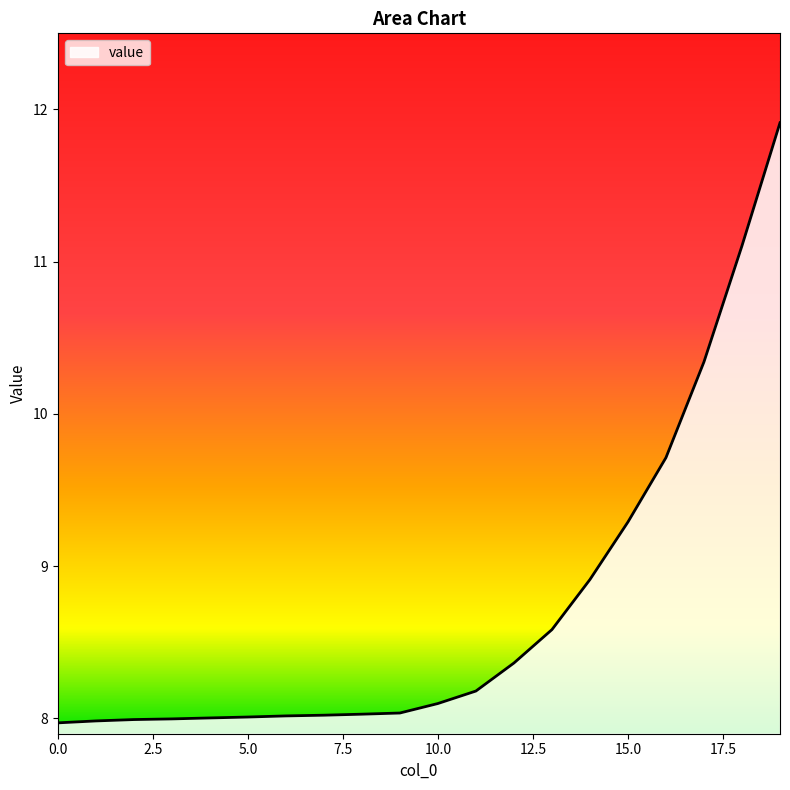

What is the difference between the maximum and minimum values?

3.9